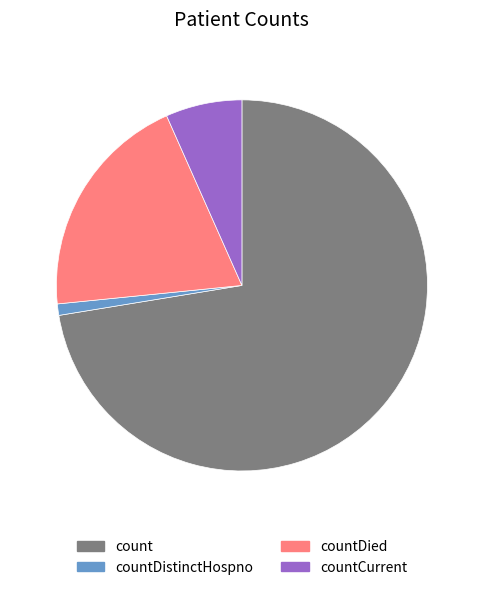

How many slices are in this pie chart?

4